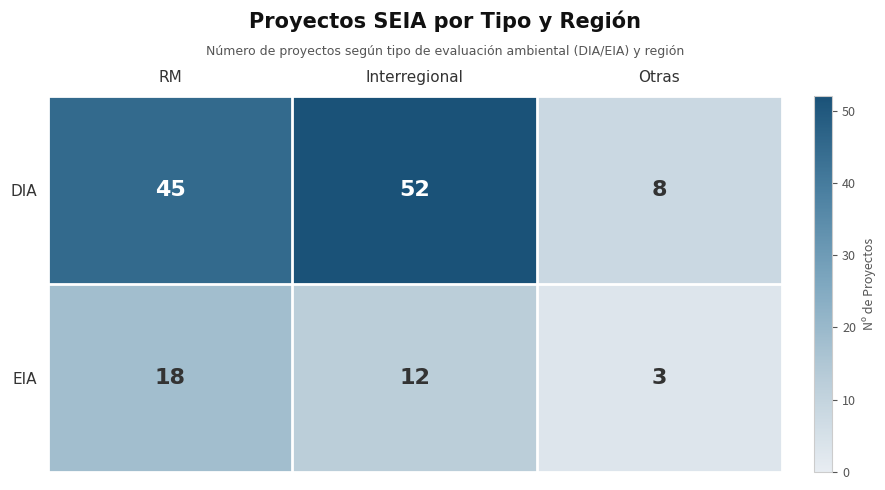

What is the difference between the maximum and second lowest values in the DIA series?

7